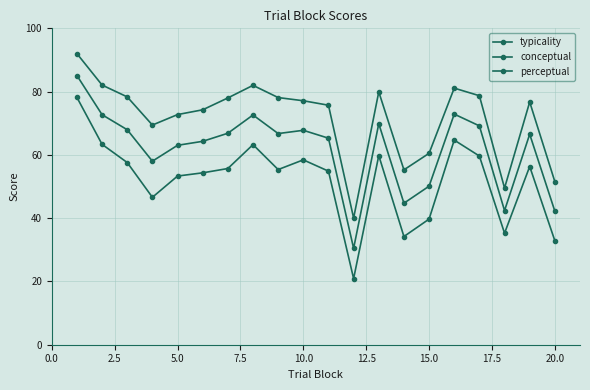

How many categories are shown in the chart?

20